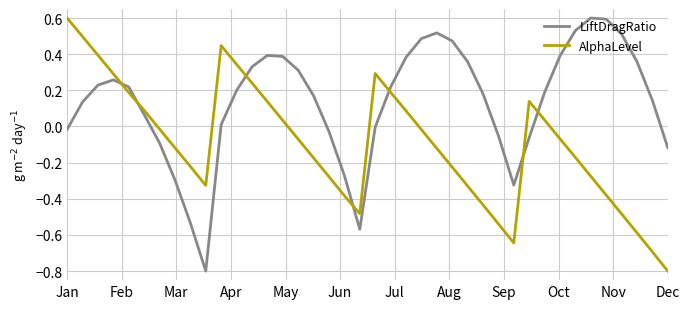

True or false: AlphaLevel and LiftDragRatio intersect in this chart.

True